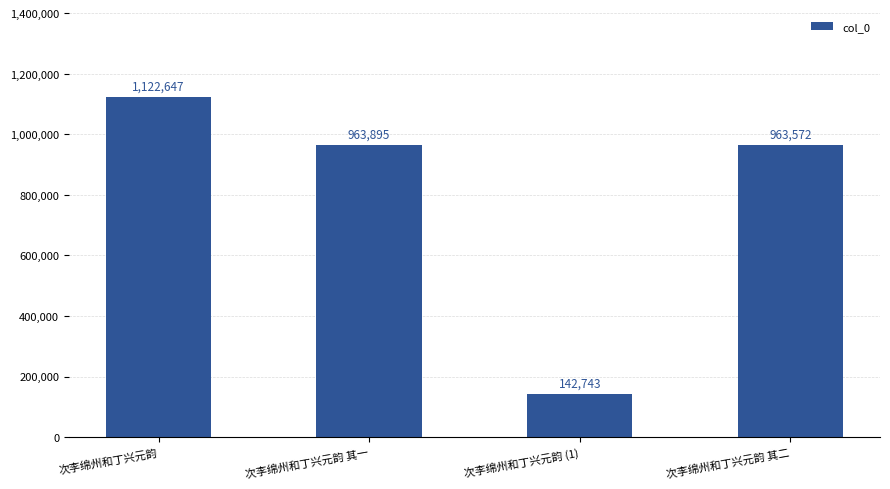

Which label corresponds to the largest value in the chart?

次李绵州和丁兴元韵